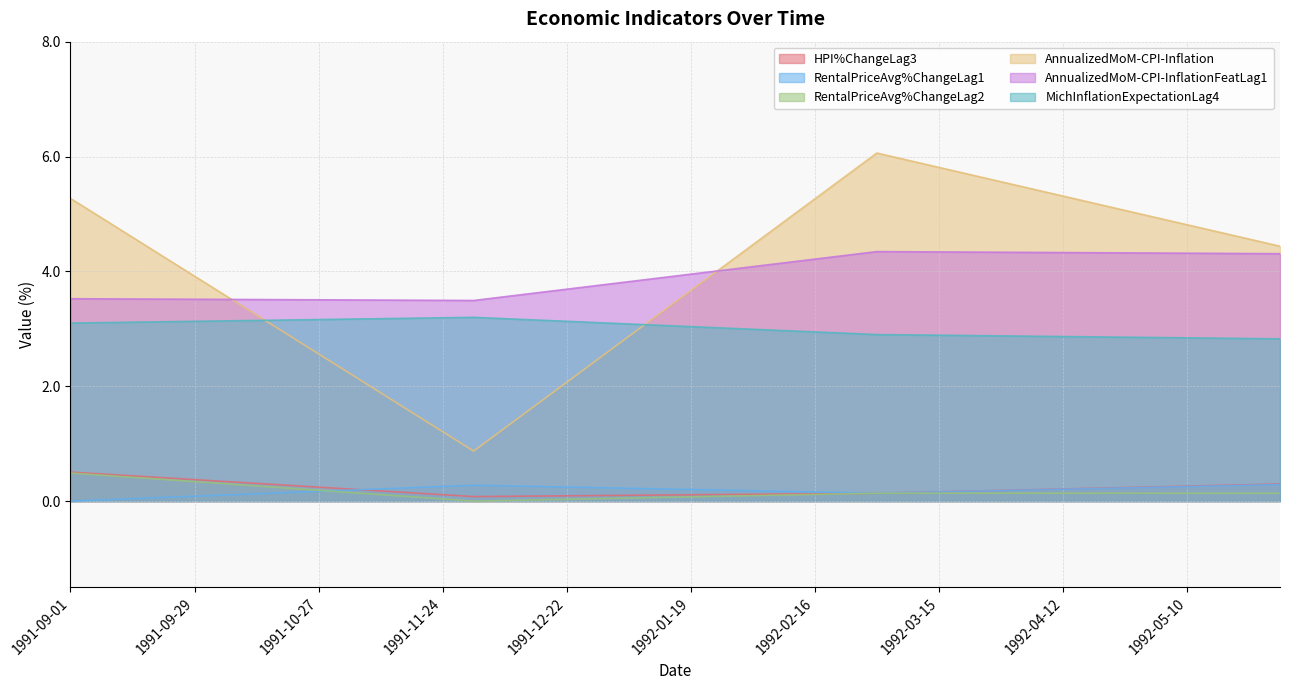

Which series has the largest range (max minus min)?

AnnualizedMoM-CPI-Inflation